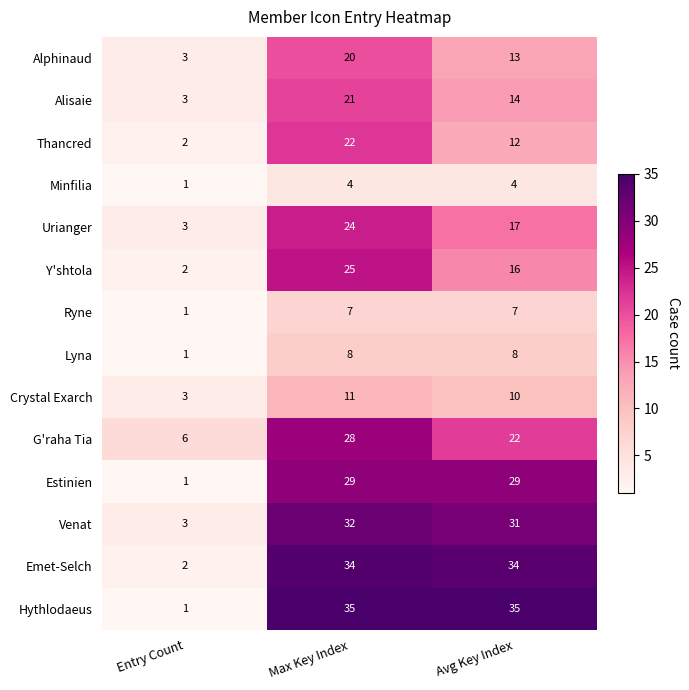

Where does the Thancred series first go above 12?

Max Key Index